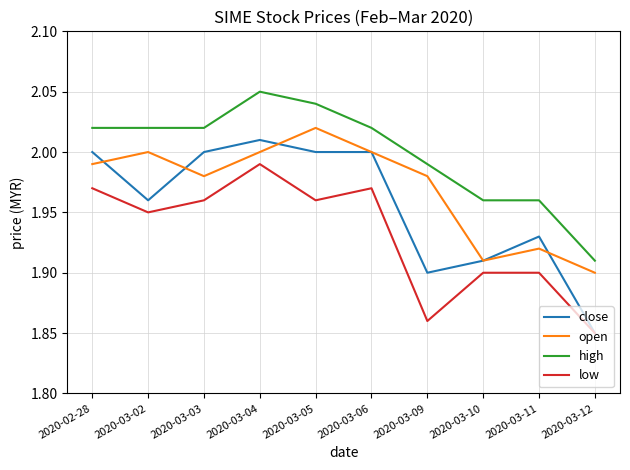

How many interior local valleys does the open series have?

2